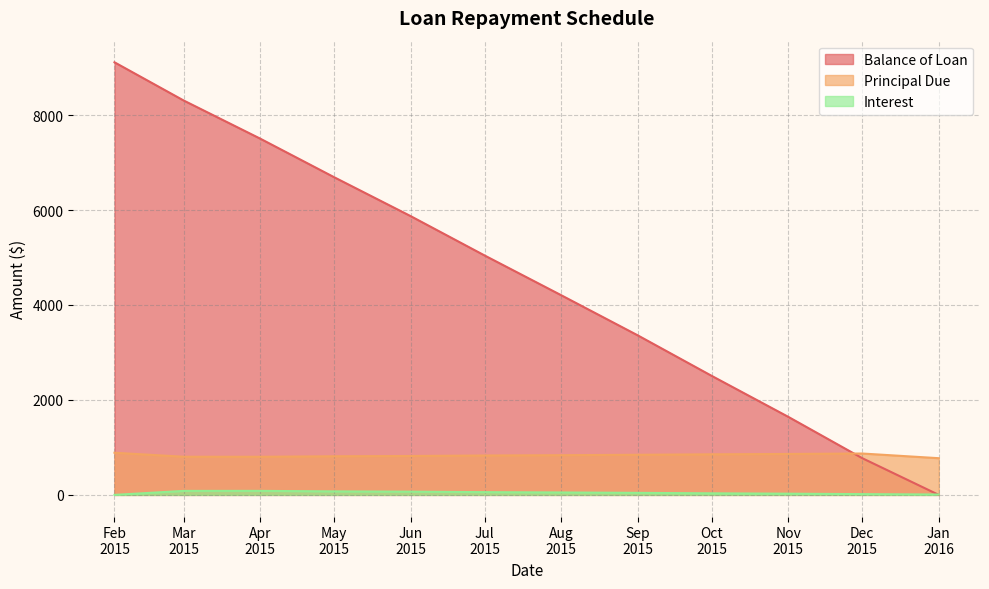

How many values in the Interest series exceed 51?

6